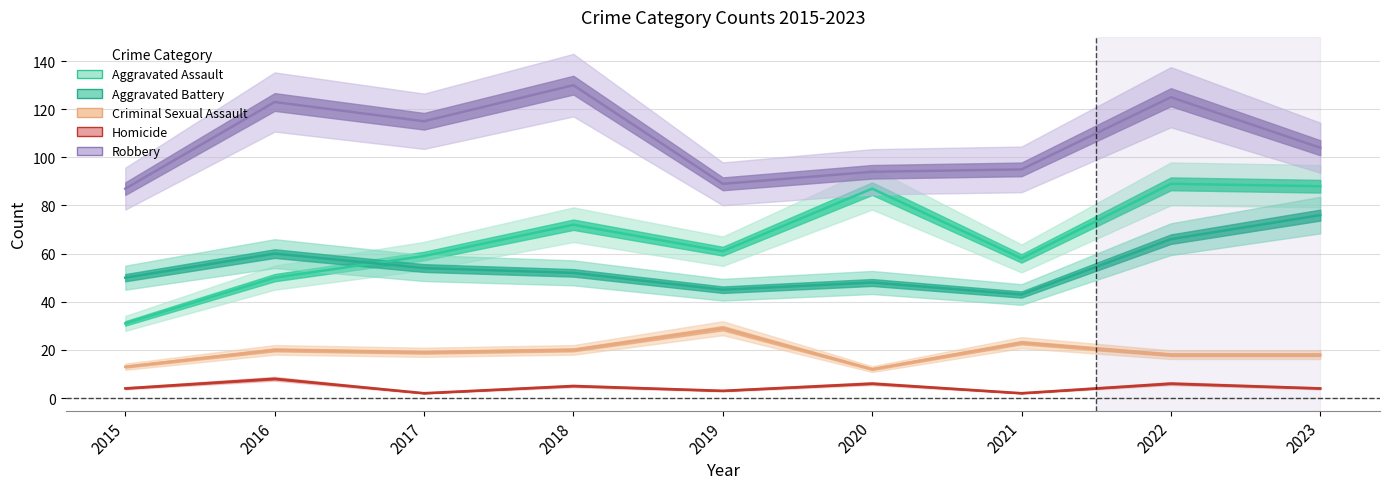

What is the value of the Aggravated Battery point at the 3rd from the left?

54